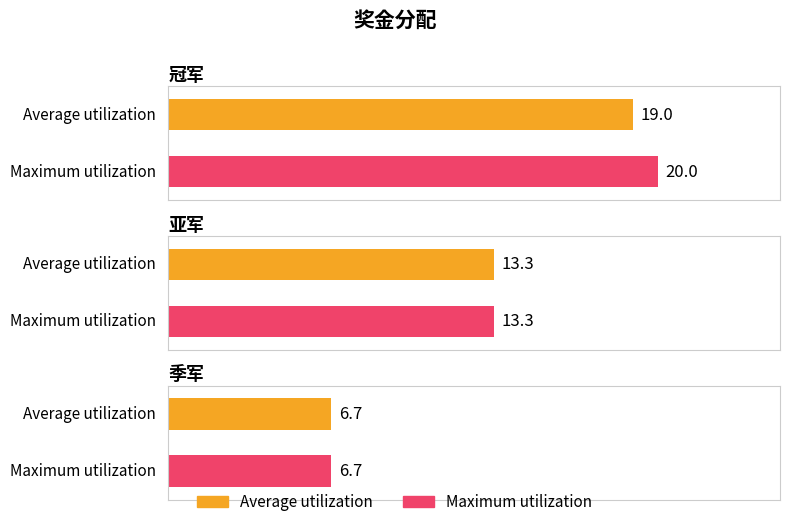

Reading left to right, extract all data points from this chart.

Average utilization: 19.0	13.3	6.7
Maximum utilization: 20.0	13.3	6.7